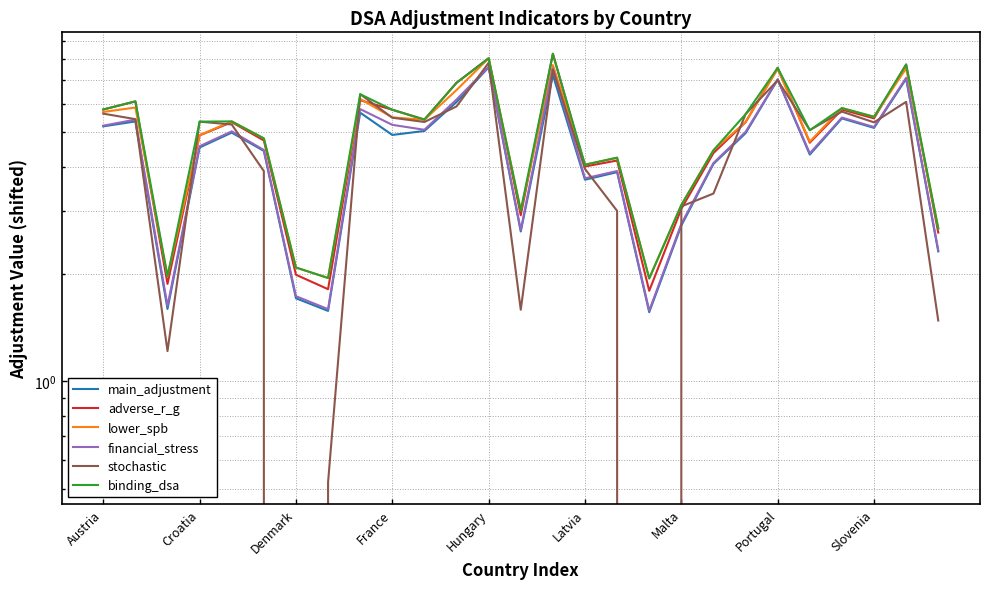

What is the lowest value of the financial_stress series?

1.6